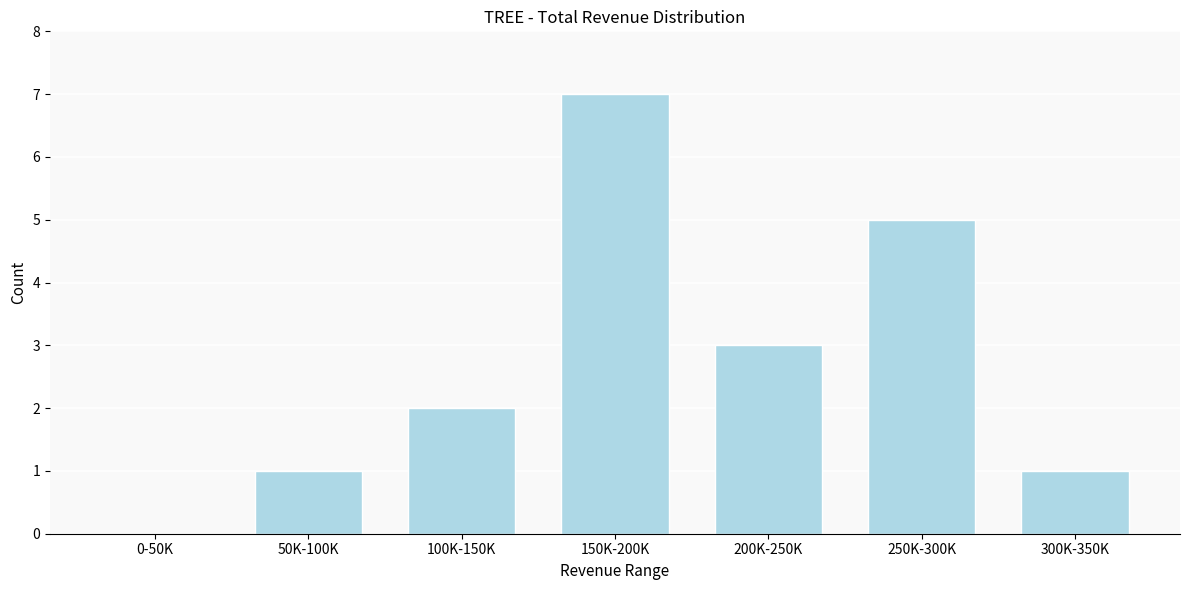

Reading left to right, list all the values displayed in this chart.

0-50K=0	50K-100K=1	100K-150K=2	150K-200K=7	200K-250K=3	250K-300K=5	300K-350K=1